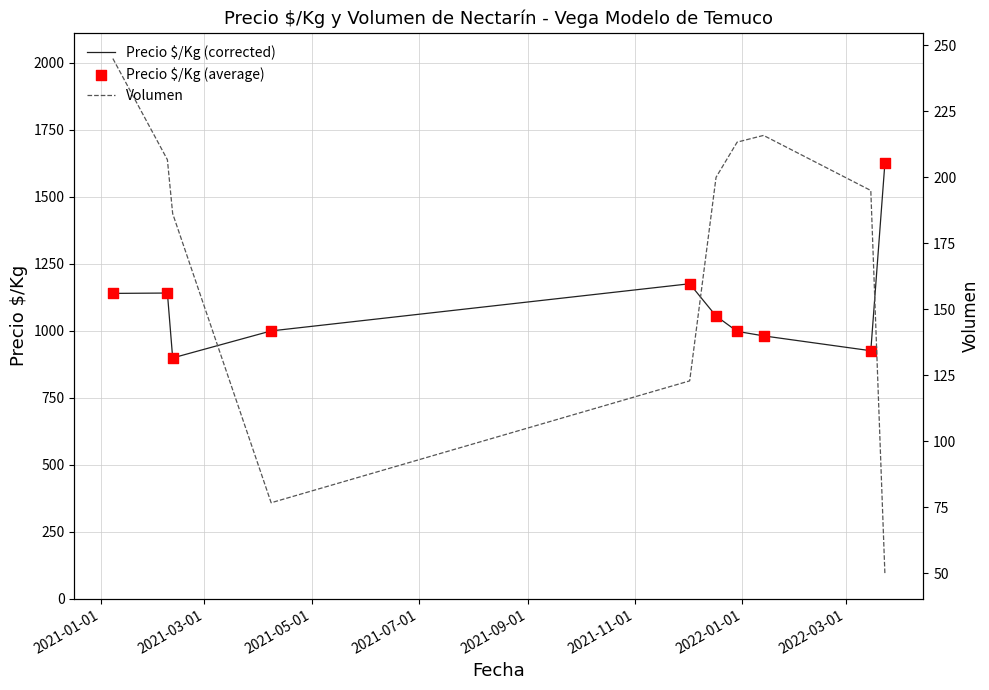

Which series has the largest total across all categories?

Precio $/Kg (corrected)